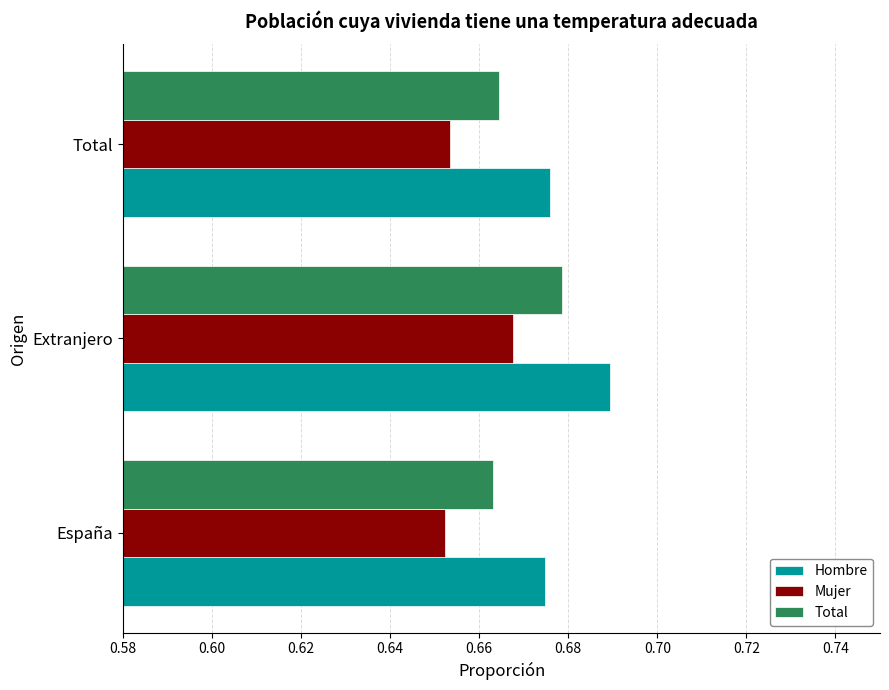

Count the Hombre values in the range 0 to 1.

3